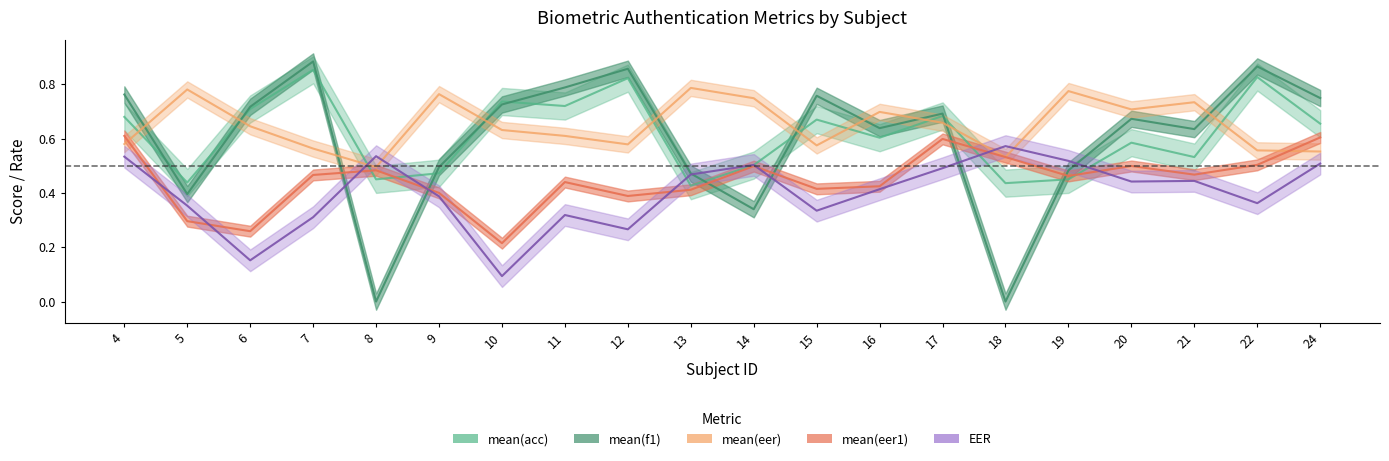

Reading left to right, what are all the values shown in this chart?

mean_acc: 0.7	0.4	0.7	0.9	0.5	0.5	0.7	0.7	0.8	0.4	0.5	0.7	0.6	0.7	0.4	0.5	0.6	0.5	0.8	0.7
mean_f1: 0.8	0.4	0.7	0.9	0.0	0.5	0.7	0.8	0.9	0.5	0.3	0.8	0.6	0.7	0.0	0.5	0.7	0.6	0.9	0.7
mean_eer: 0.6	0.8	0.6	0.6	0.5	0.8	0.6	0.6	0.6	0.8	0.7	0.6	0.7	0.7	0.5	0.8	0.7	0.7	0.6	0.6
mean_eer1: 0.6	0.3	0.3	0.5	0.5	0.4	0.2	0.4	0.4	0.4	0.5	0.4	0.4	0.6	0.5	0.5	0.5	0.5	0.5	0.6
EER: 0.5	0.4	0.2	0.3	0.5	0.4	0.1	0.3	0.3	0.5	0.5	0.3	0.4	0.5	0.6	0.5	0.4	0.4	0.4	0.5